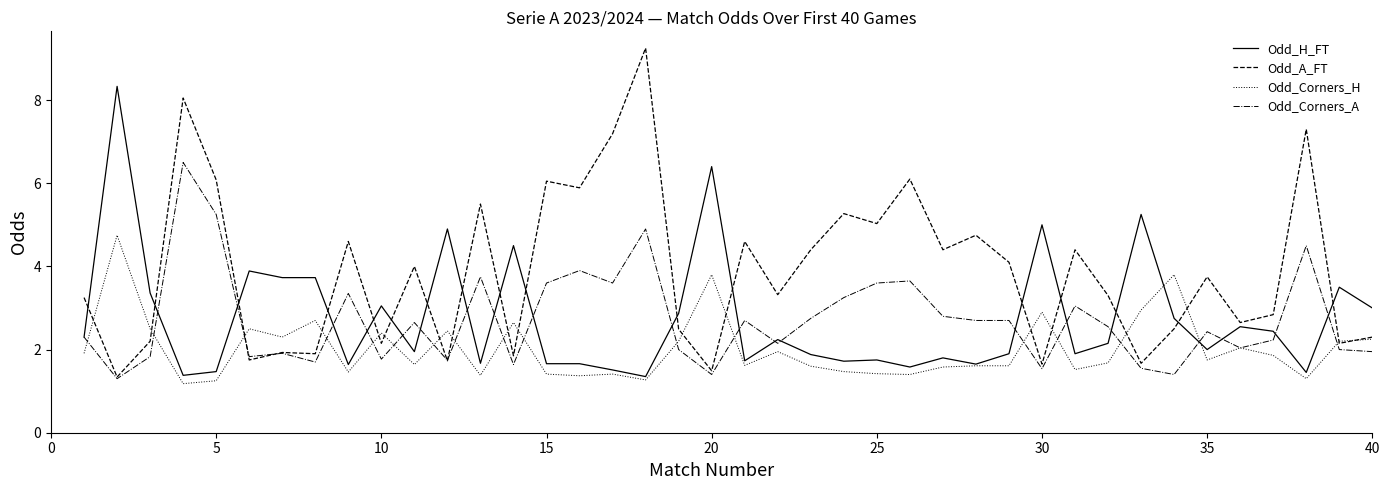

Which series has the largest range (max minus min)?

Odd_A_FT